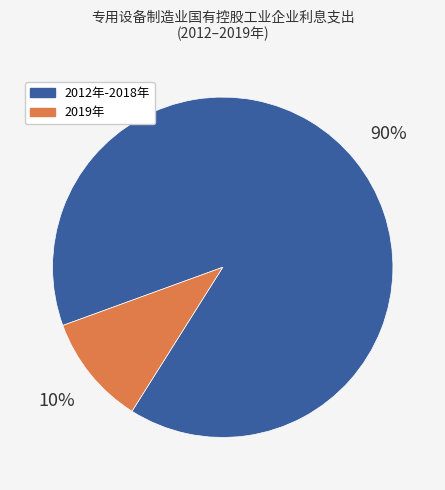

Does any single category account for the majority?

Yes